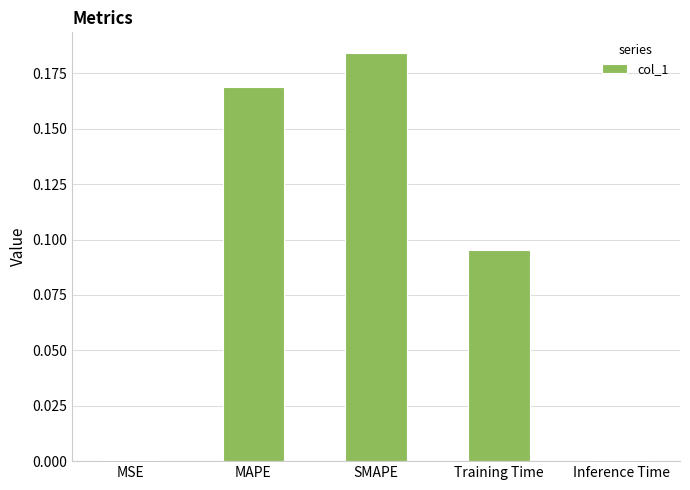

Is it true that the value at SMAPE is 0.3?

False